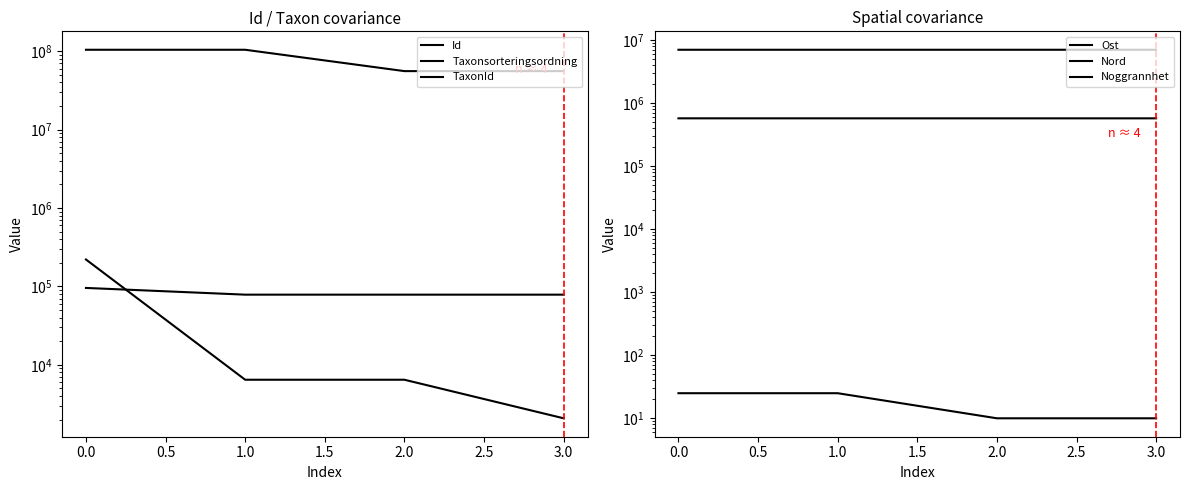

True or false: Ost and Taxonsorteringsordning cross at least once.

False